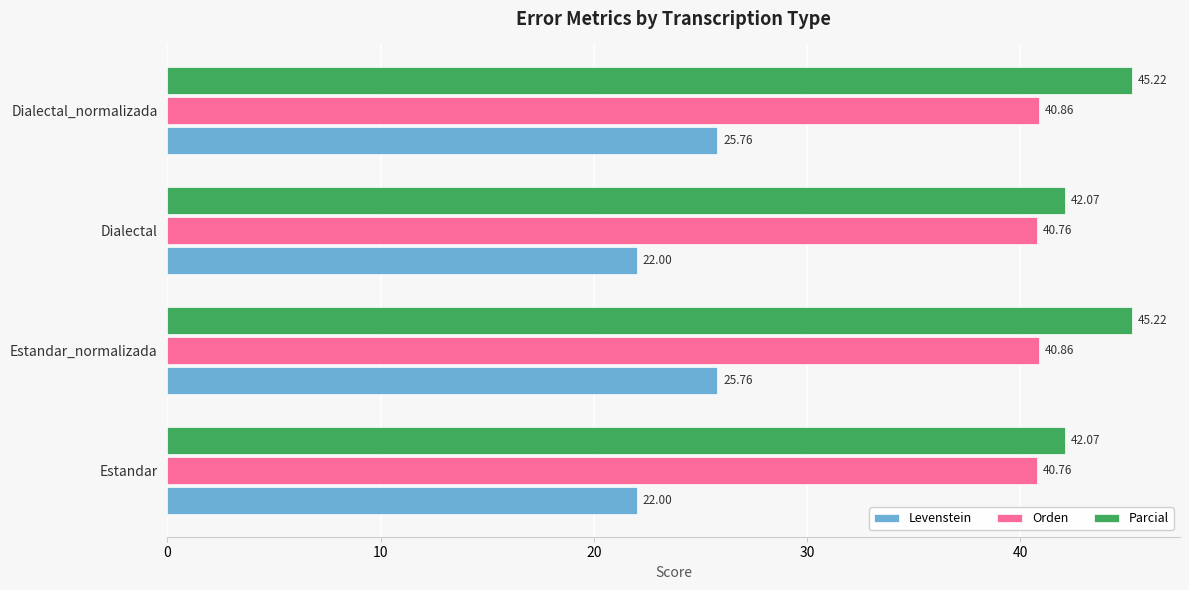

Which series has the widest spread of values?

Levenstein